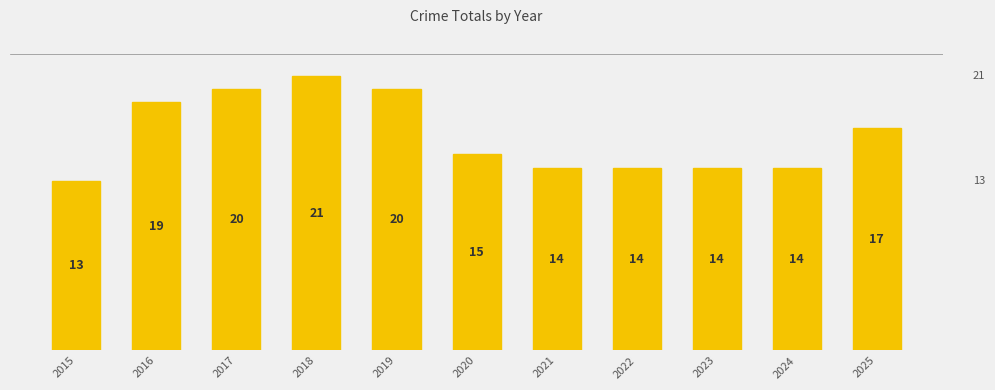

Reading right to left, transcribe all the data shown in this chart.

2025=17	2024=14	2023=14	2022=14	2021=14	2020=15	2019=20	2018=21	2017=20	2016=19	2015=13